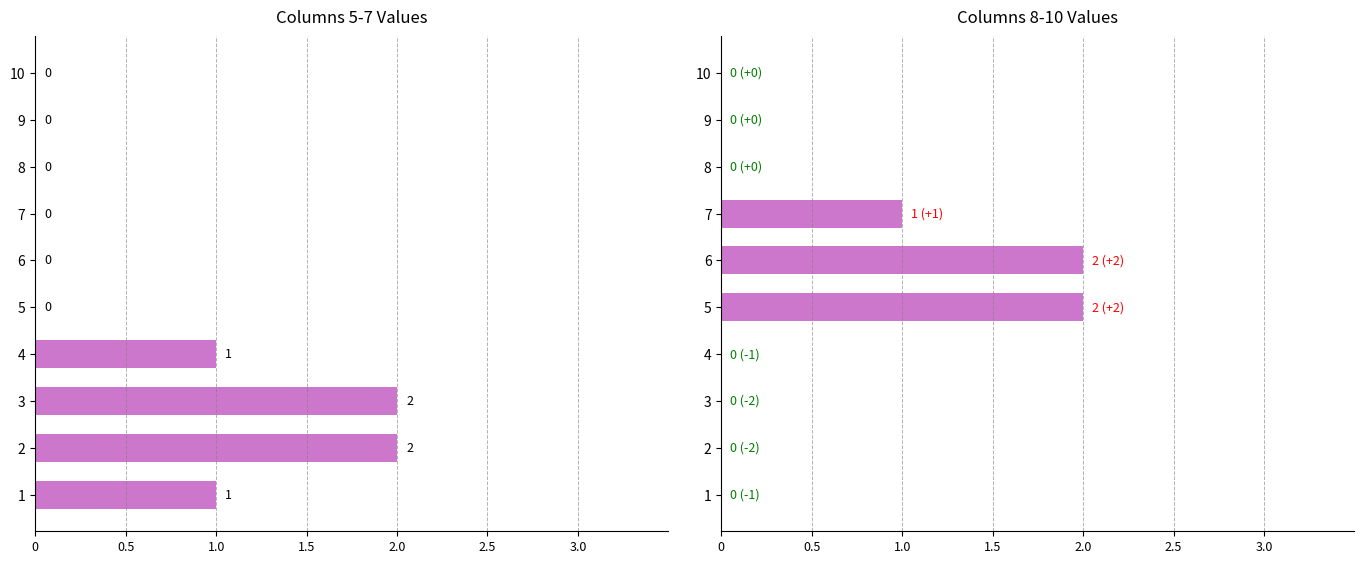

What is the label of the 4th bar from the right?

3.0